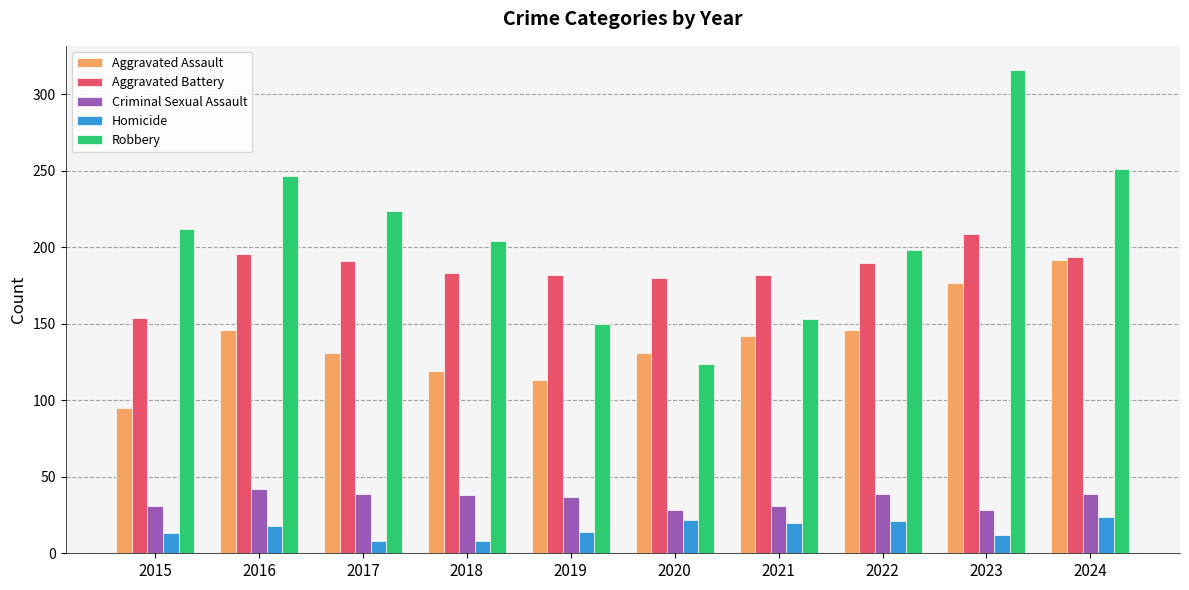

What is the highest value of the Aggravated Assault series?

192